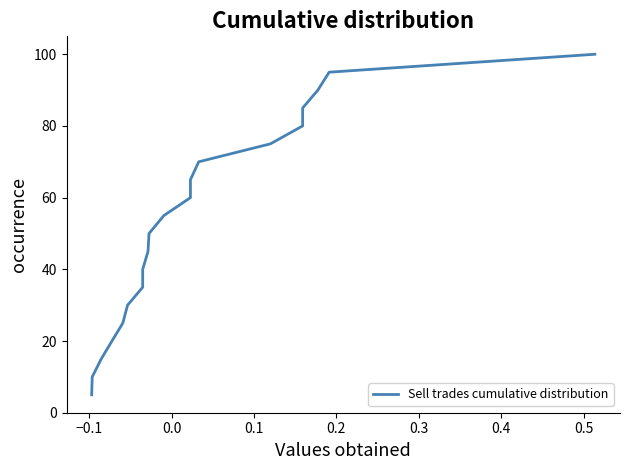

Approximately how many times larger is the value at 0.0 compared to 0.1?

0.8